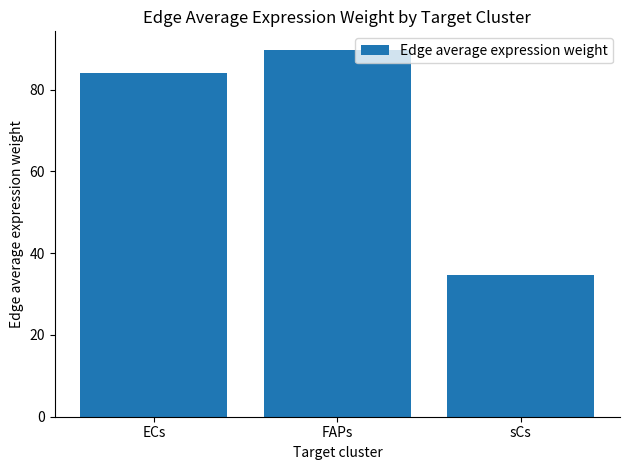

The value at FAPs is 89.8. True or false?

True